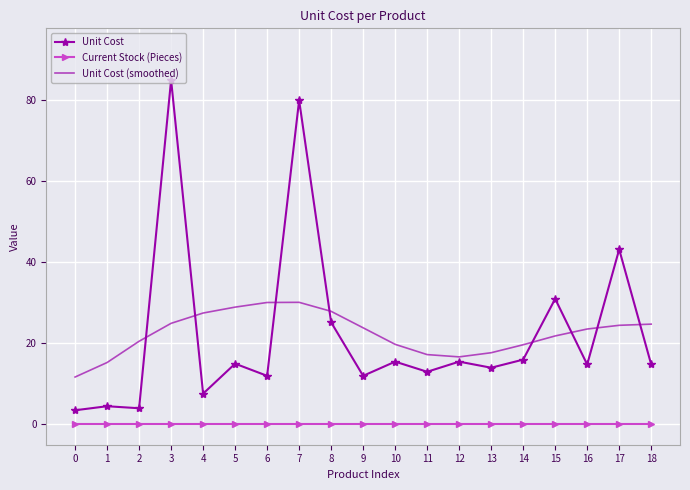

What is the difference between the highest and lowest values at 3?

85.0